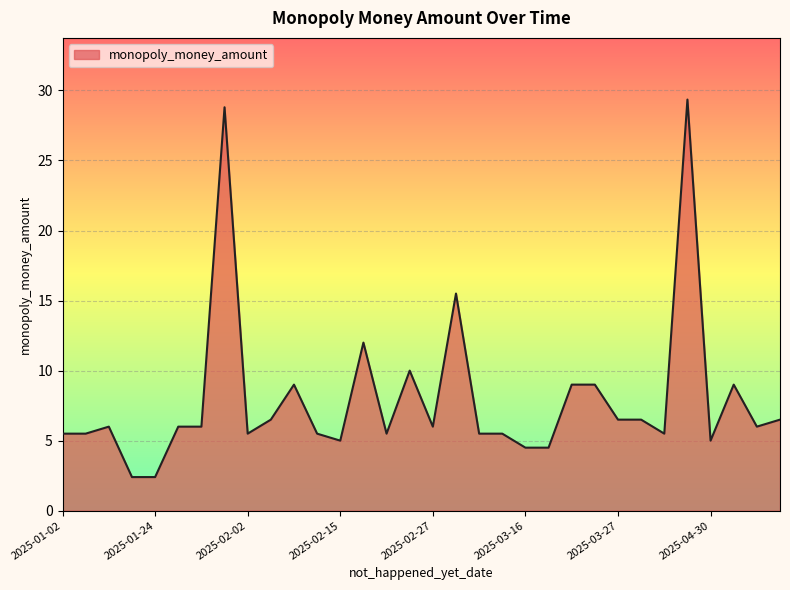

What is the greatest value displayed?

29.4